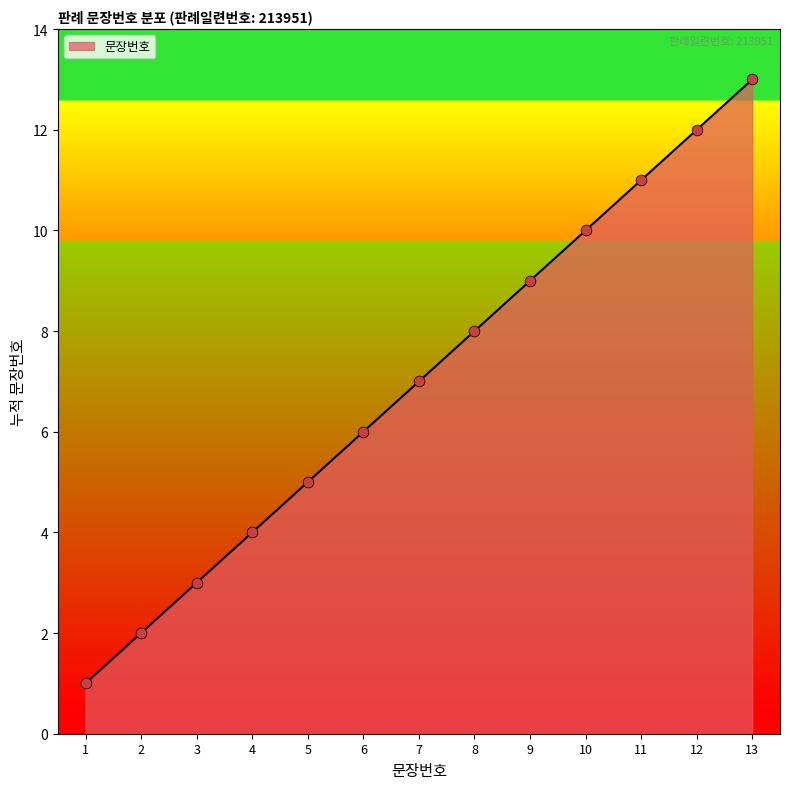

What is the ratio of the value at 3 to the value at 8?

0.4